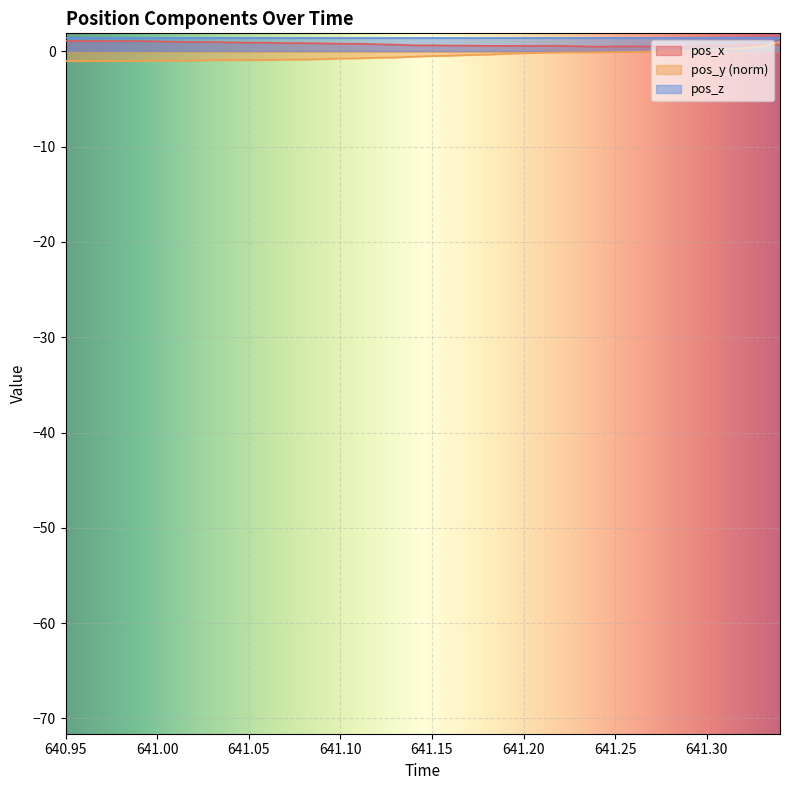

True or false: pos_y and pos_x cross at least once.

True